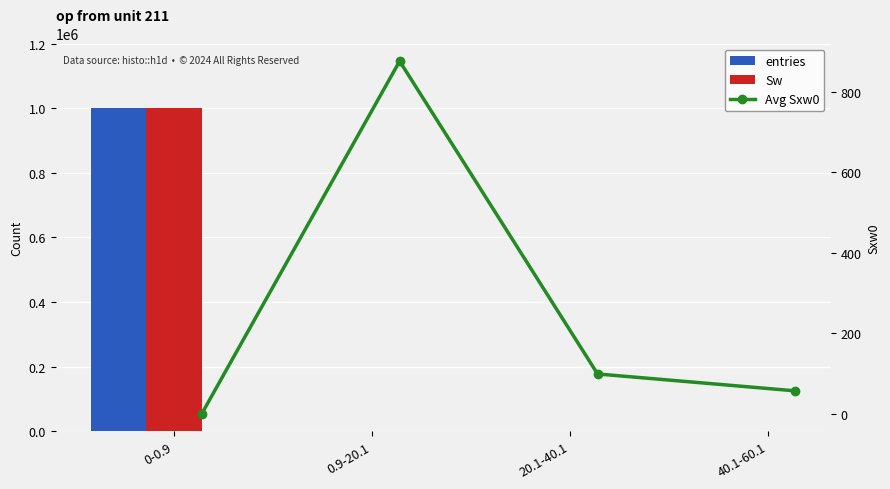

Which series changed the most between 0.9-20.1 and 20.1-40.1?

Avg Sxw0